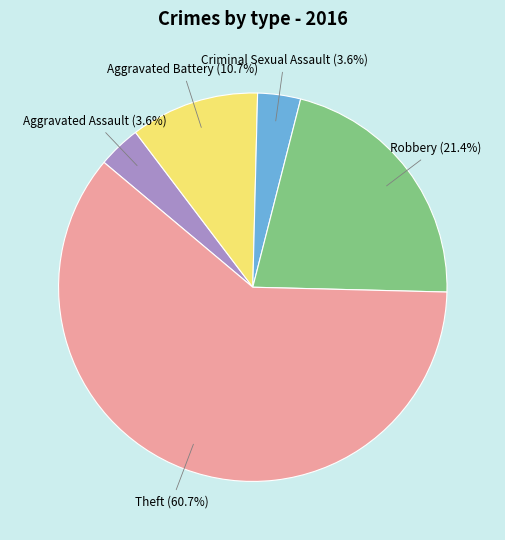

How many segments does this pie chart have?

5